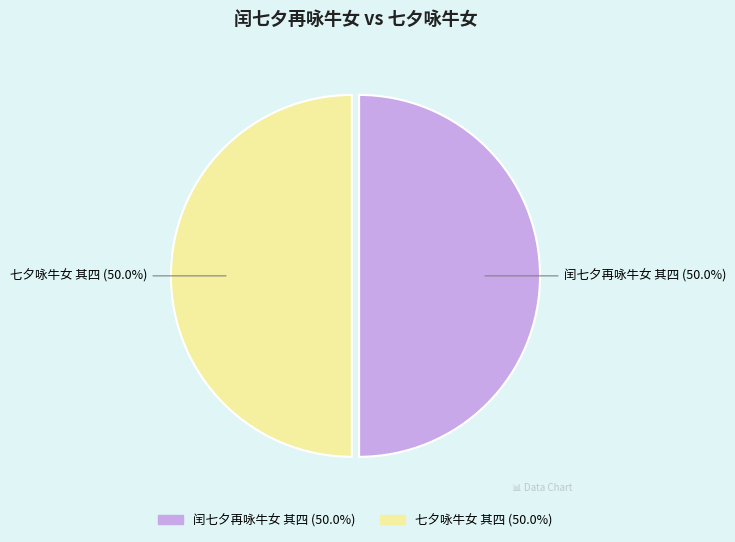

How many segments does this pie chart have?

2